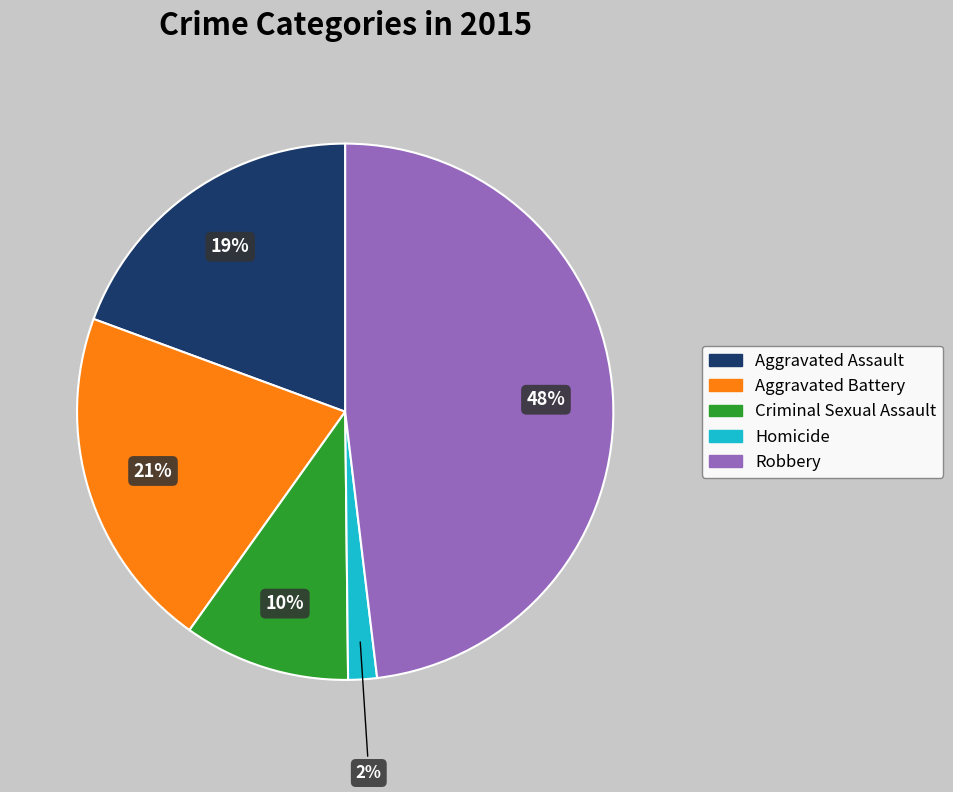

What is the largest slice in the pie chart?

Robbery